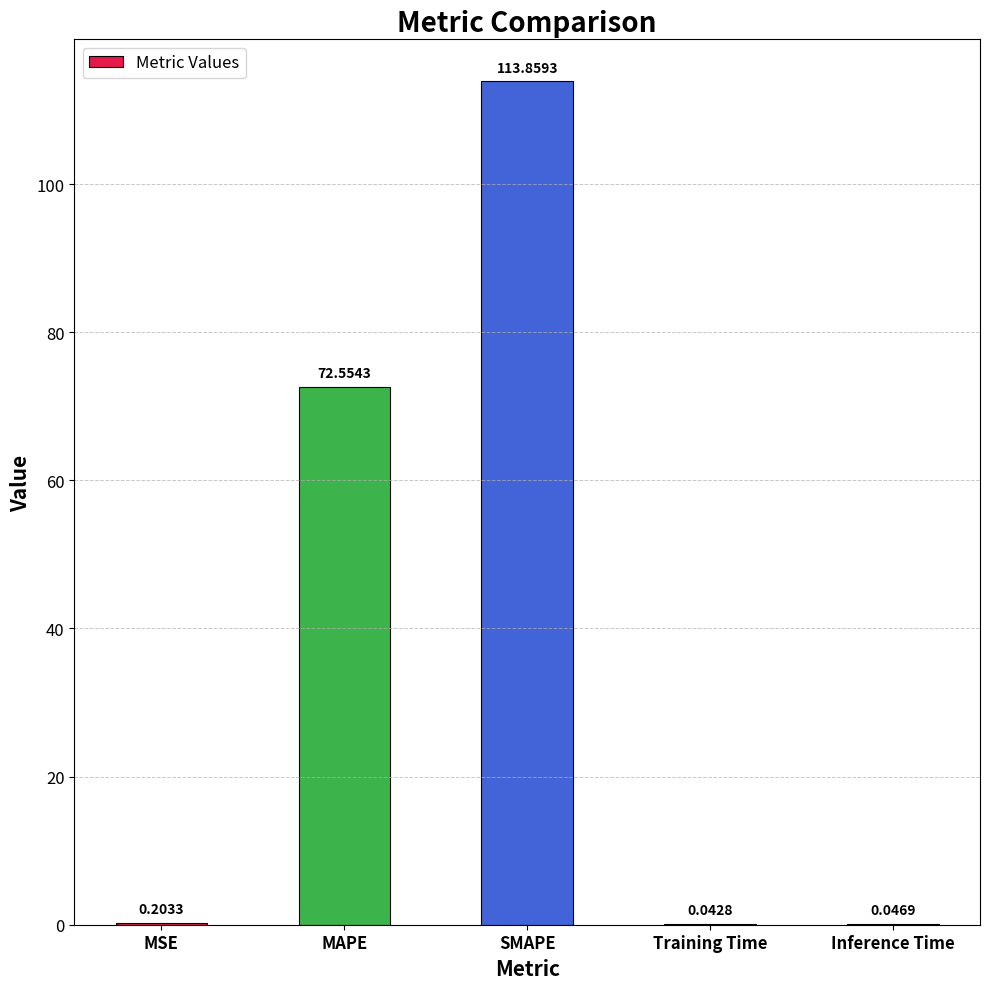

At which label is the value closest to 56?

MAPE